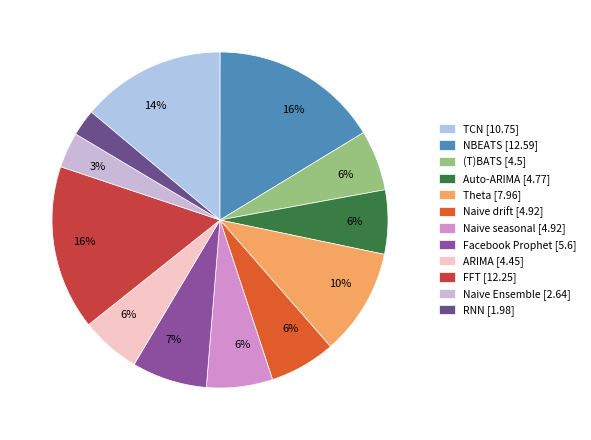

To the nearest percent, what is the average slice percentage?

8%